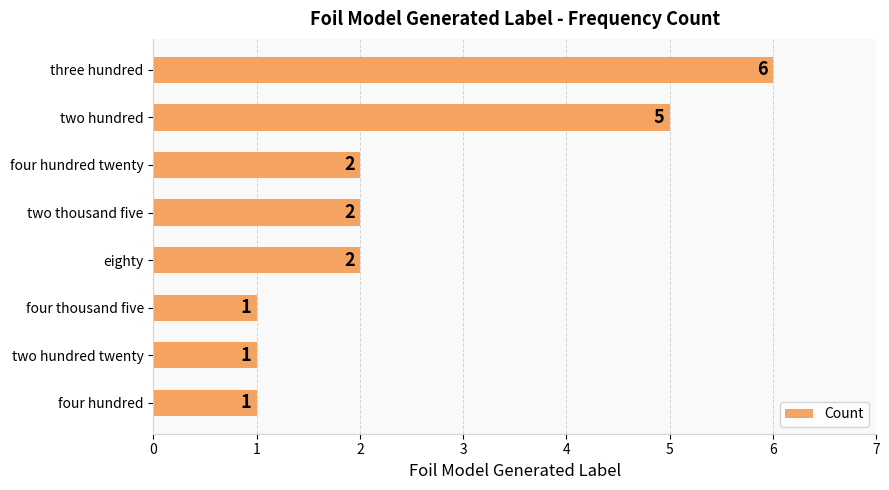

What is the maximum value shown in the chart?

6